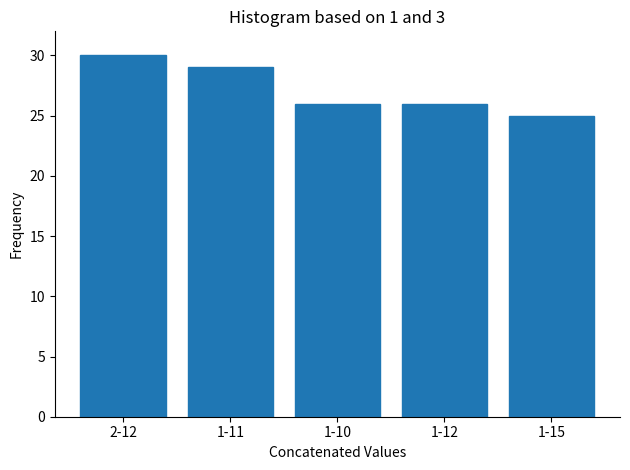

Reading left to right, extract all data points from this chart.

30	29	26	26	25